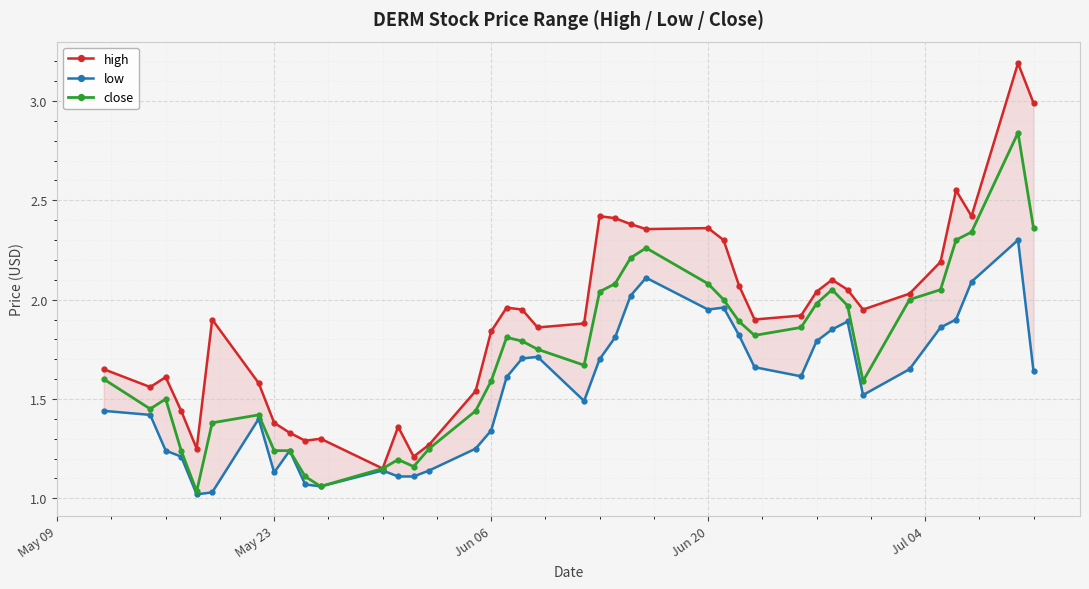

What is the difference between the maximum and second lowest values in the close series?

1.8